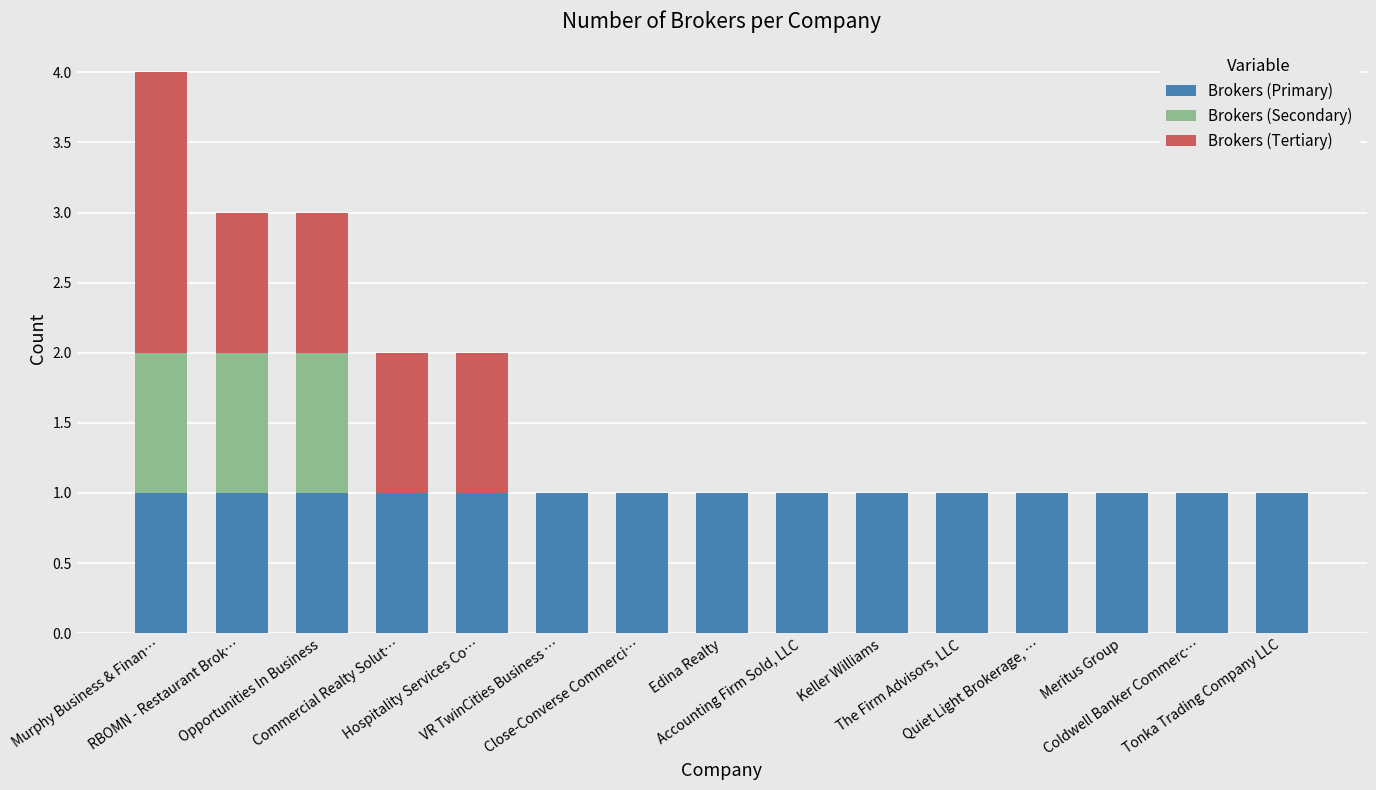

Which series changed the most between Accounting Firm Sold, LLC and Keller Williams?

Brokers (Primary)